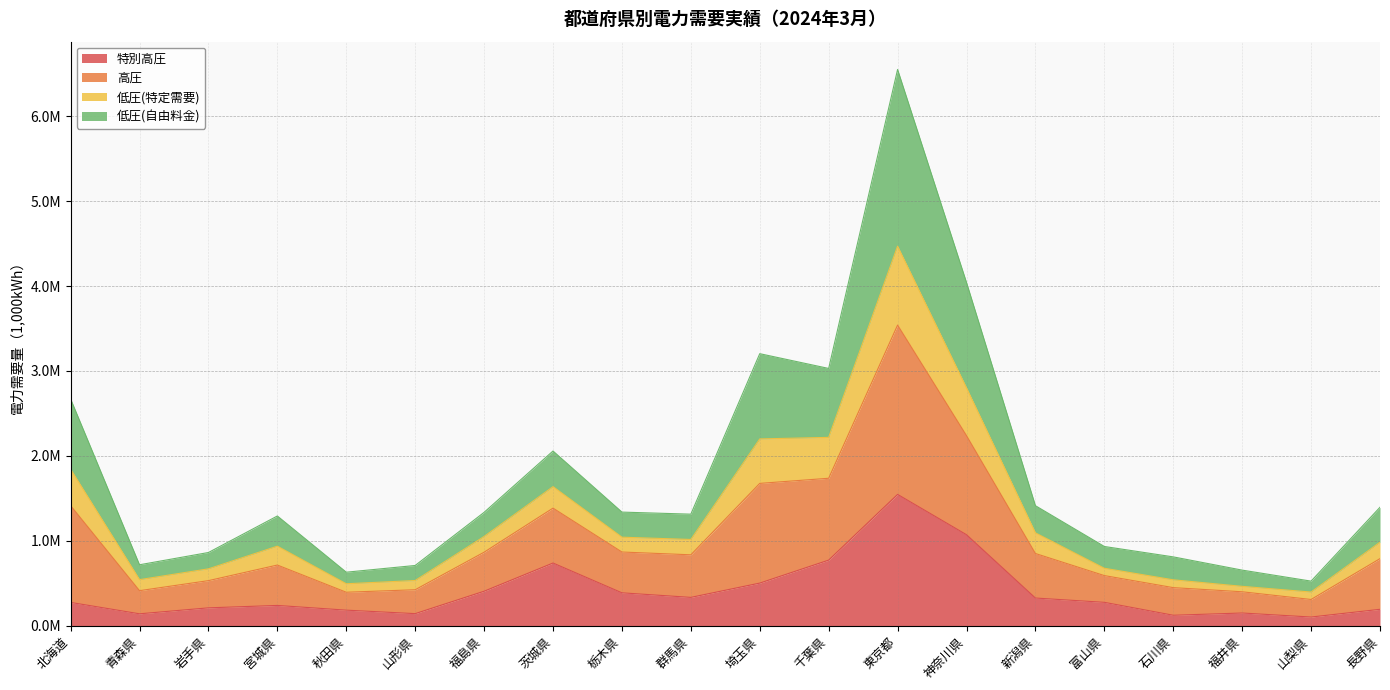

List the labels in order of 特別高圧 value, smallest first.

山梨県, 石川県, 青森県, 山形県, 福井県, 秋田県, 長野県, 岩手県, 宮城県, 北海道, 富山県, 新潟県, 群馬県, 栃木県, 福島県, 埼玉県, 茨城県, 千葉県, 神奈川県, 東京都